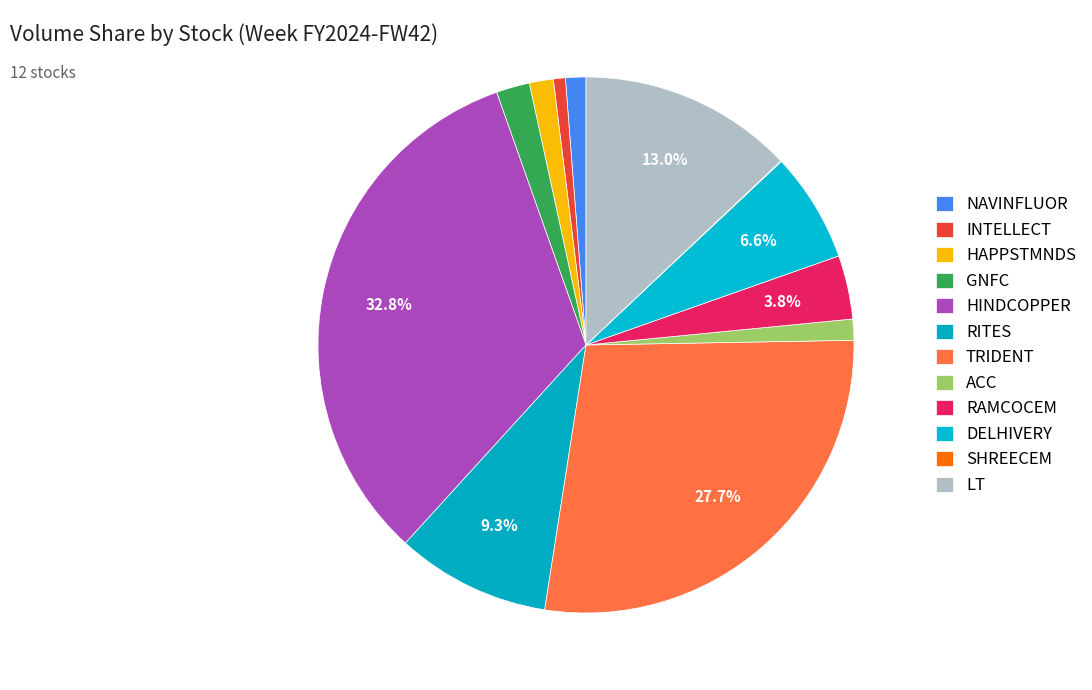

What is the ratio of the value at NAVINFLUOR to the value at HAPPSTMNDS?

0.9